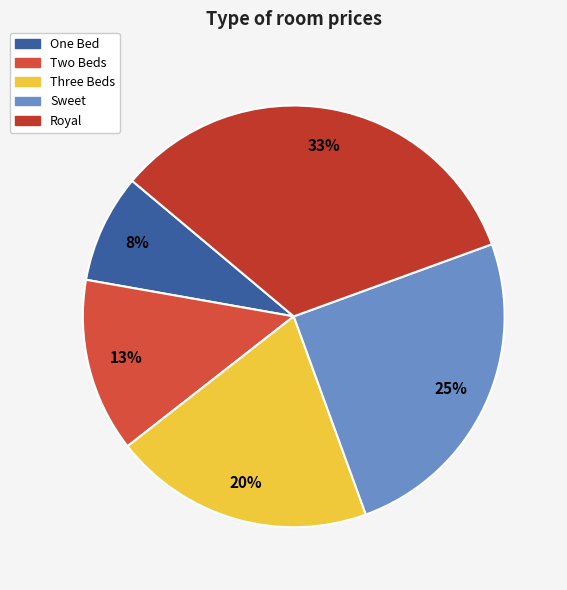

Count the number of slices in the pie.

5